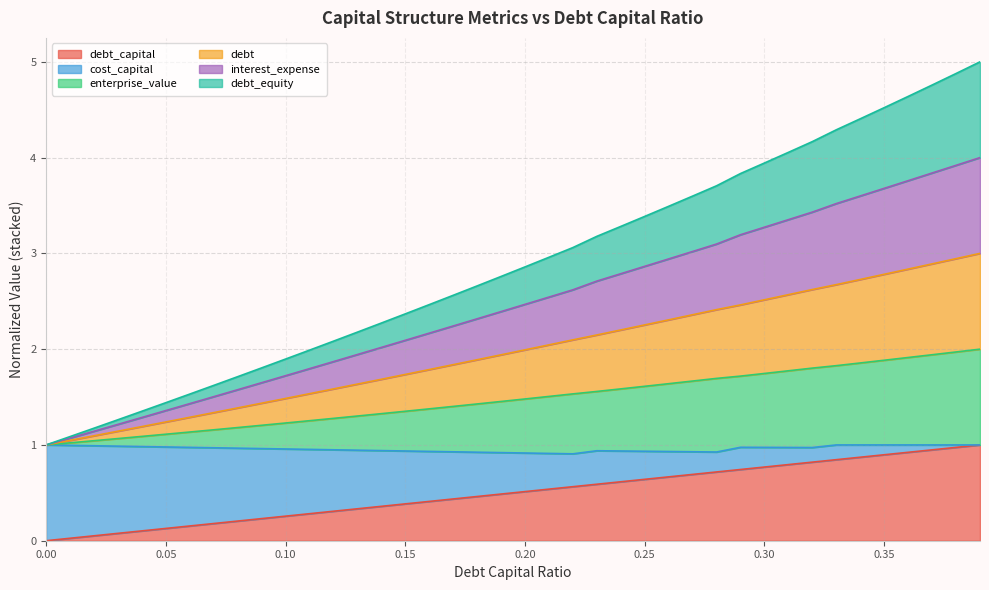

What is the difference between the second highest and second lowest values in the debt series?

0.9